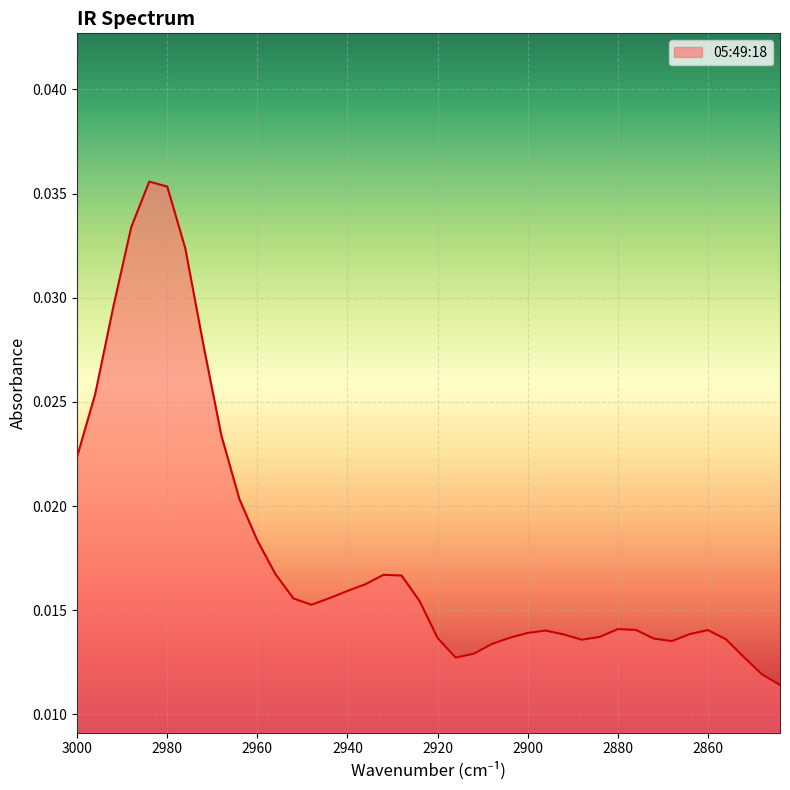

How many lines are shown in the chart?

1